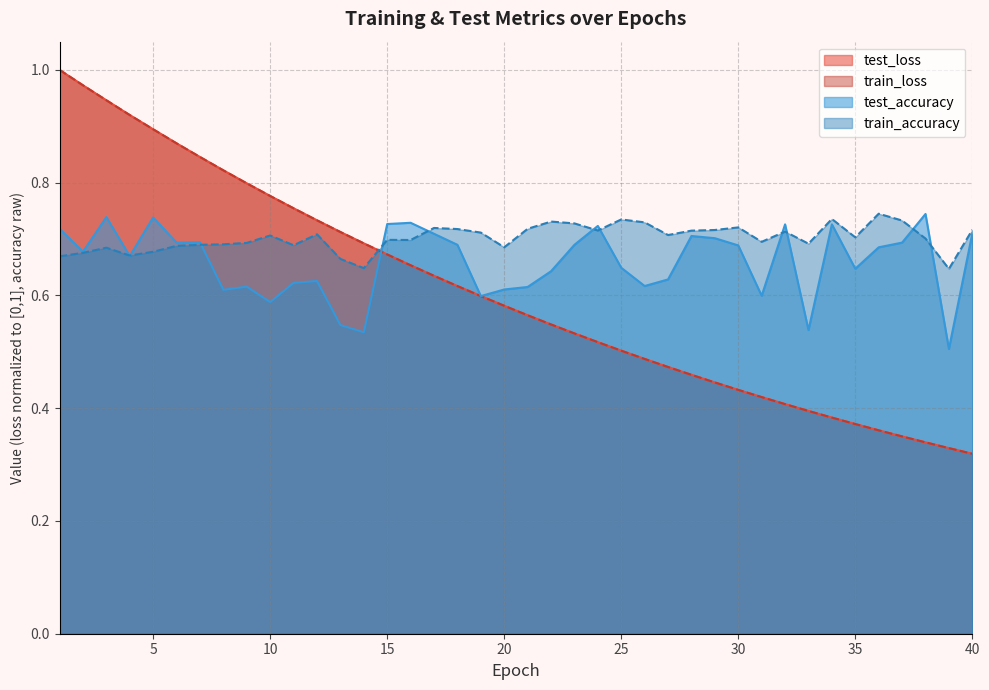

What is the average value of the test_accuracy series?

0.7